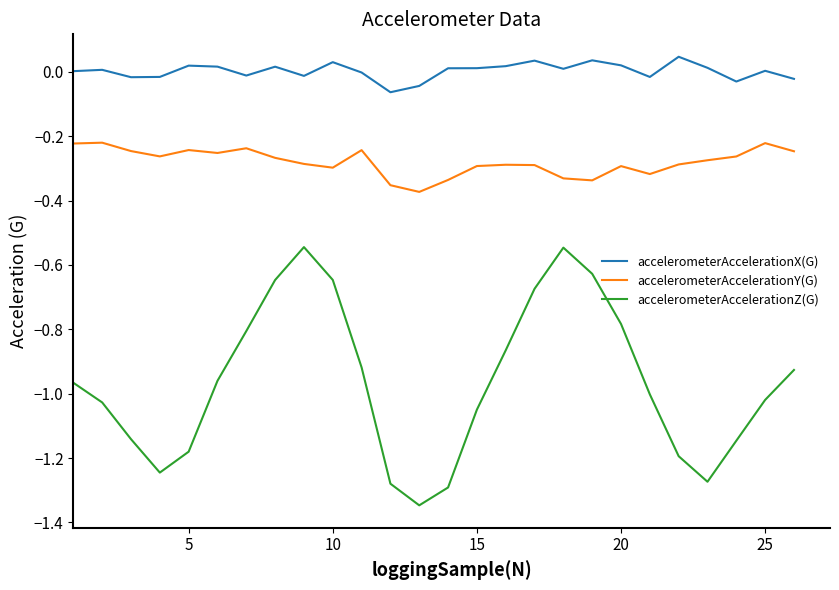

Rank the series by their maximum value, from lowest to highest.

accelerometerAccelerationZ(G), accelerometerAccelerationY(G), accelerometerAccelerationX(G)